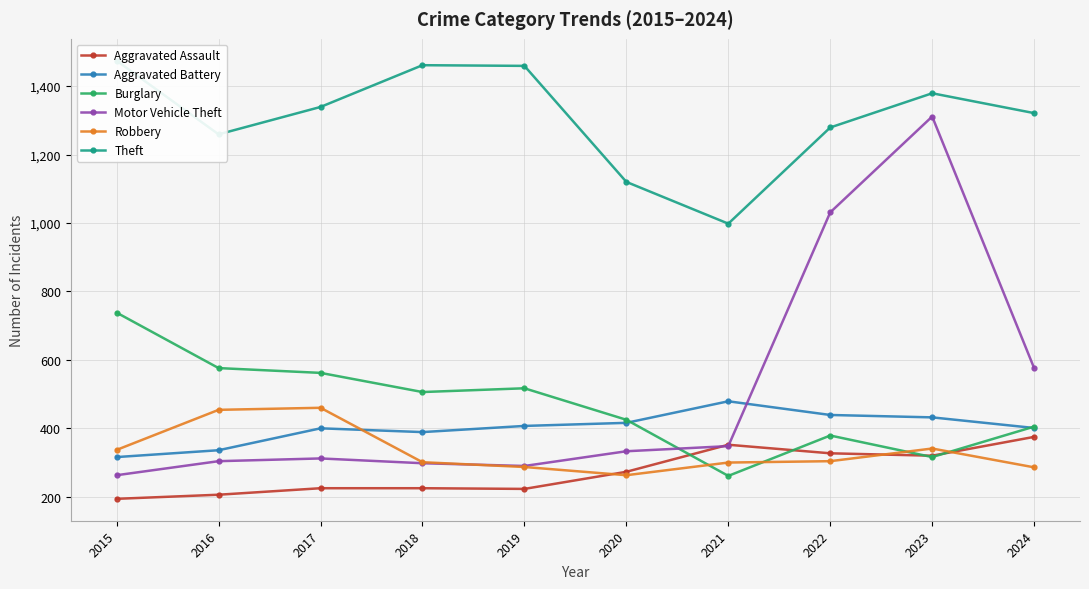

The value of Aggravated Assault at 2023 is 162. True or false?

False